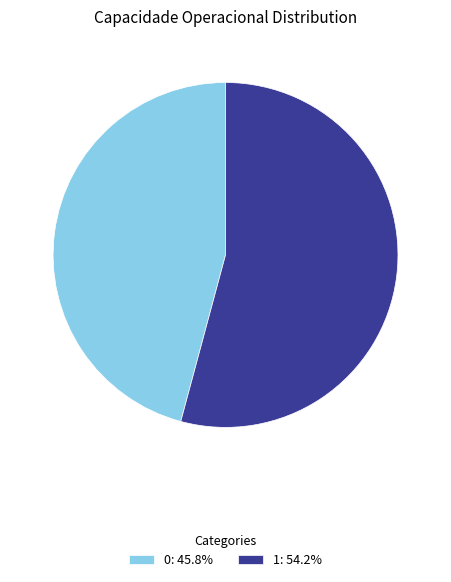

The 1 slice represents 54% of the pie. True or false?

True